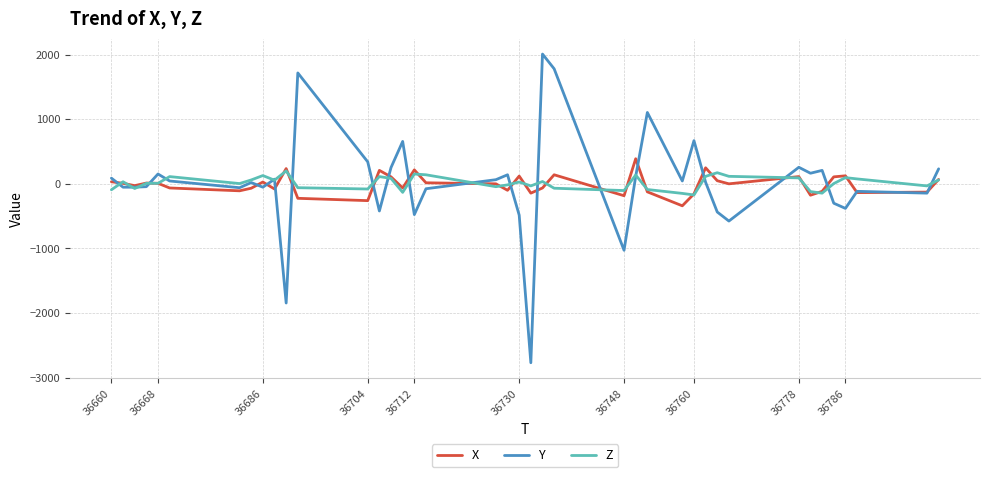

What is the lowest value of the Z series?

-172